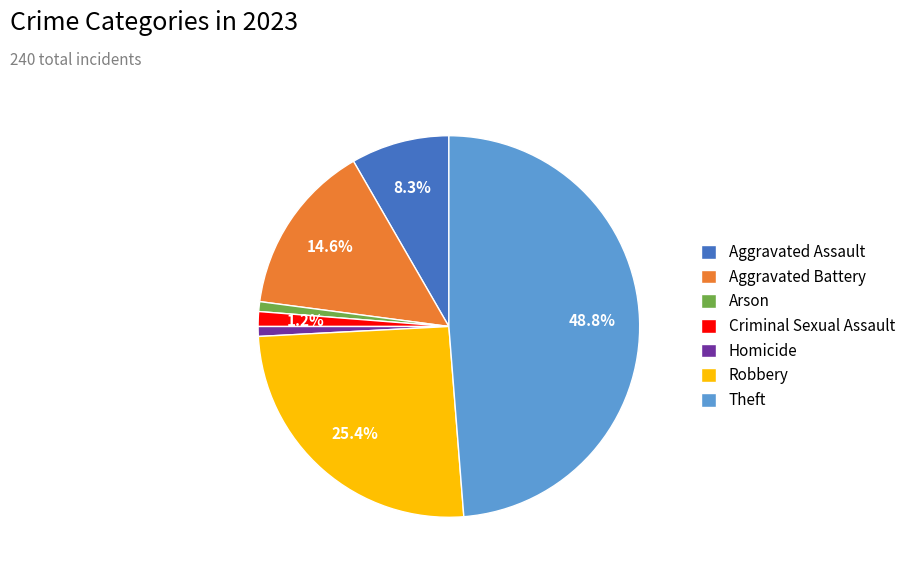

To the nearest percent, what is the difference between the largest and smallest slice percentages?

48%